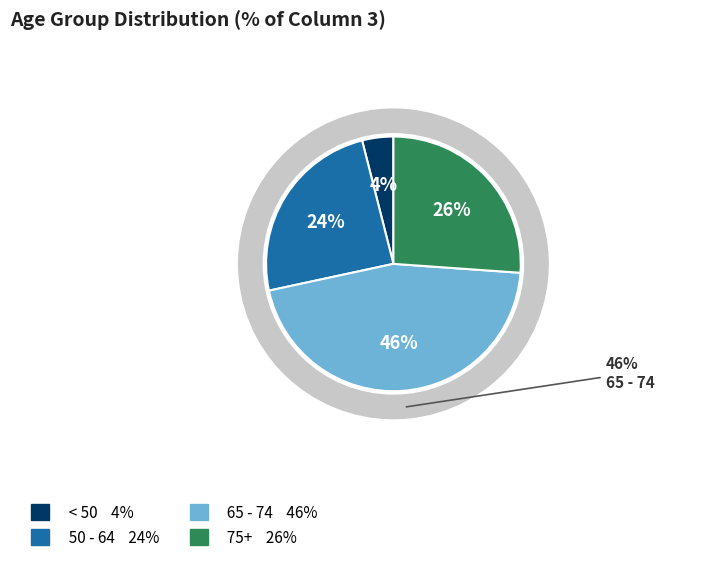

Is it true that 70 - 74 is 38% of the pie?

False